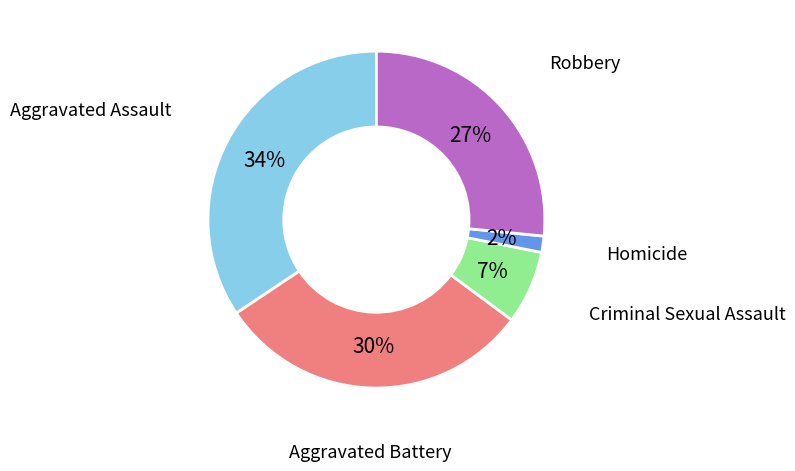

To the nearest percent, what is the average slice percentage?

20%